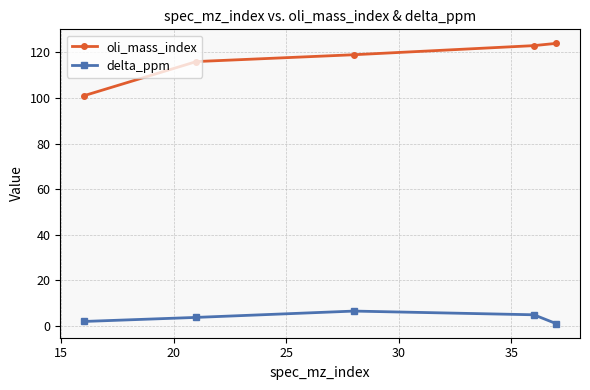

True or false: oli_mass_index and delta_ppm intersect in this chart.

False